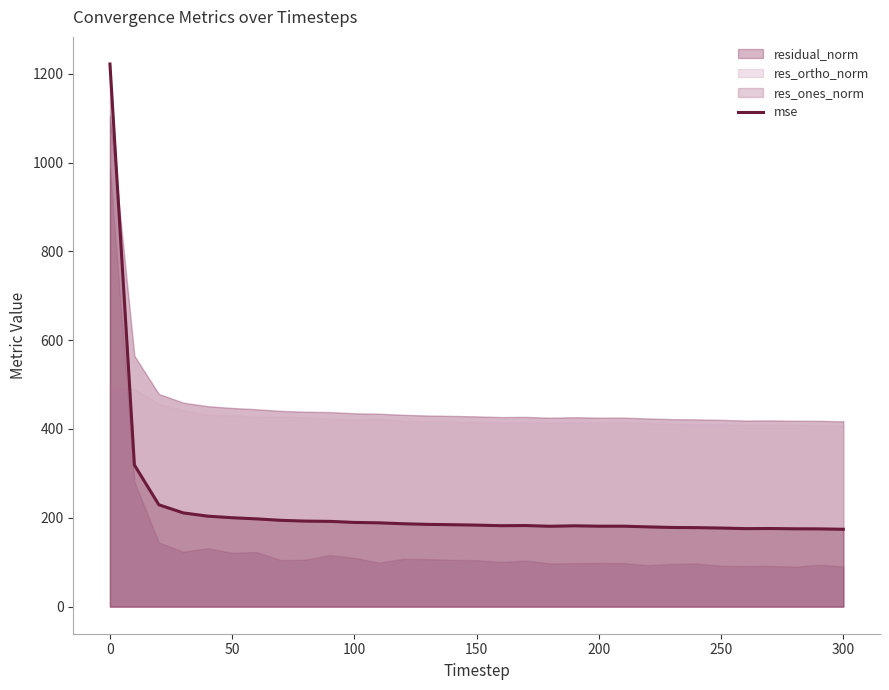

What is the minimum value for mse?

174.2